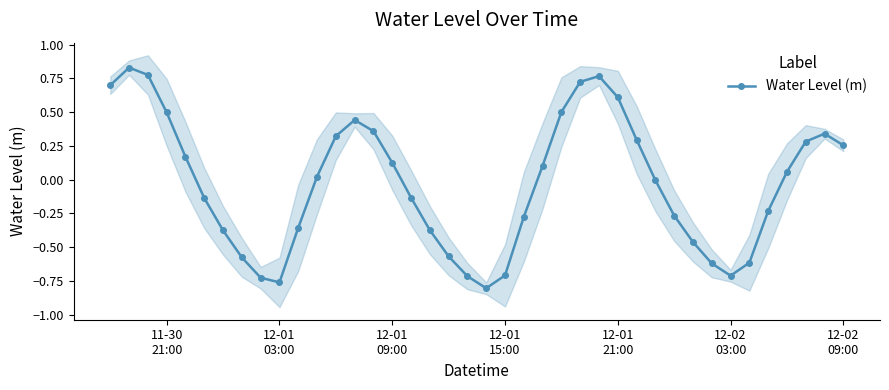

Count the number of categories in the chart.

40